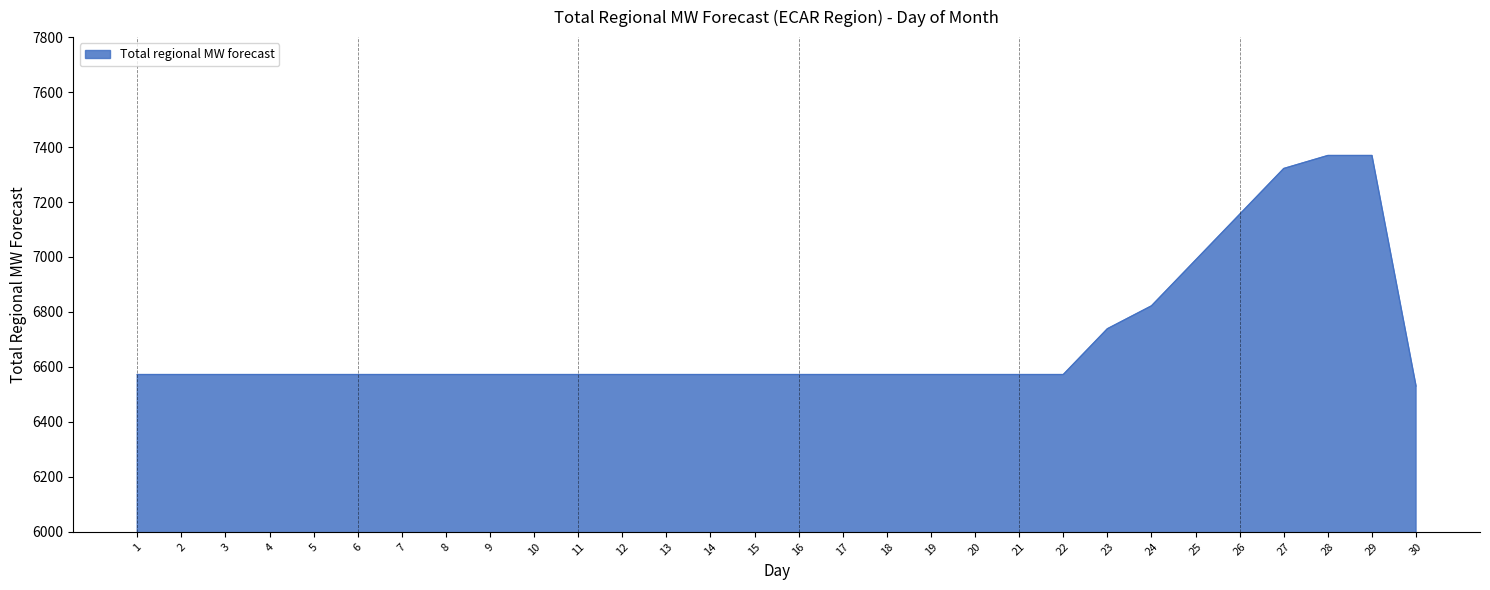

What is the average value?

6696.2